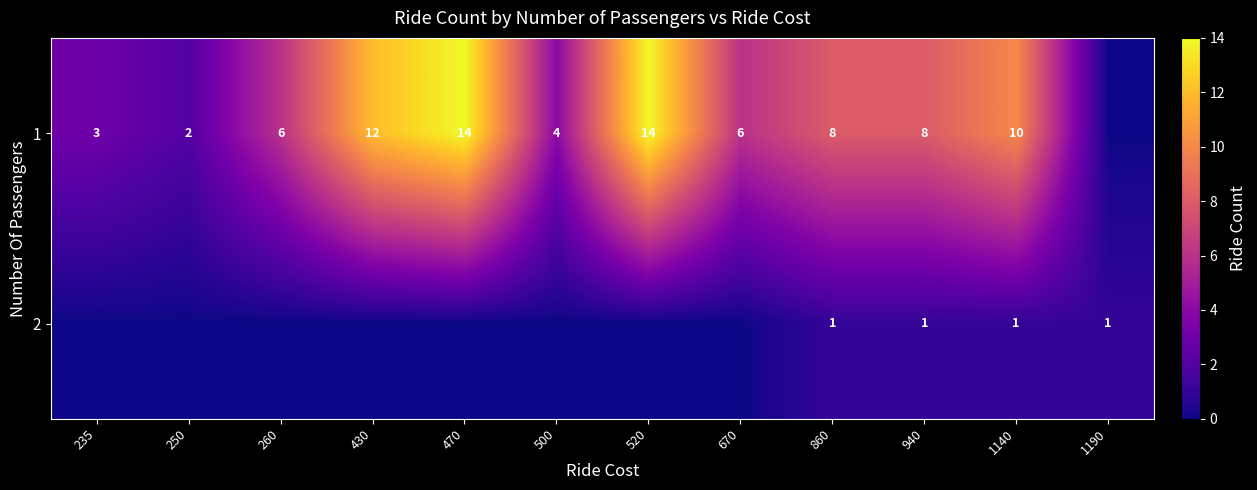

What is the total value across all series at 1140?

11